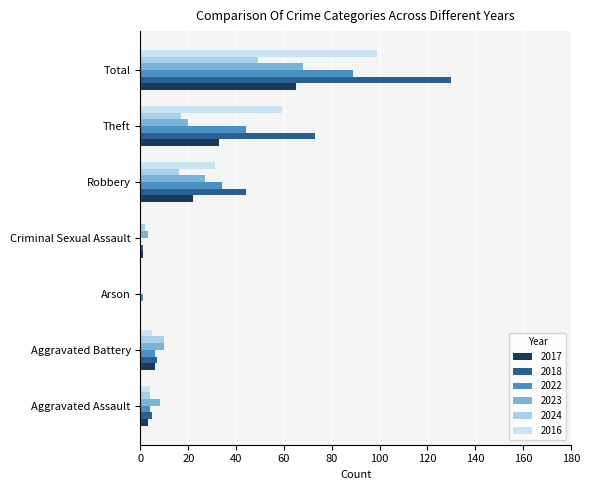

Which category has the lowest value across all series?

Arson